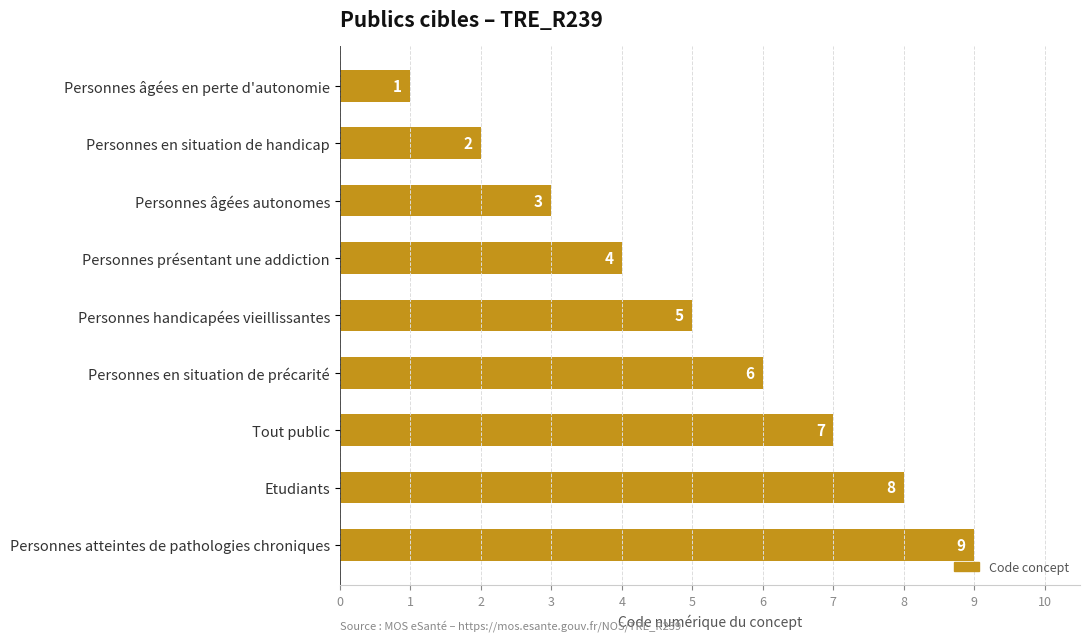

What is the label of the 7th bar from the bottom?

Personnes âgées autonomes